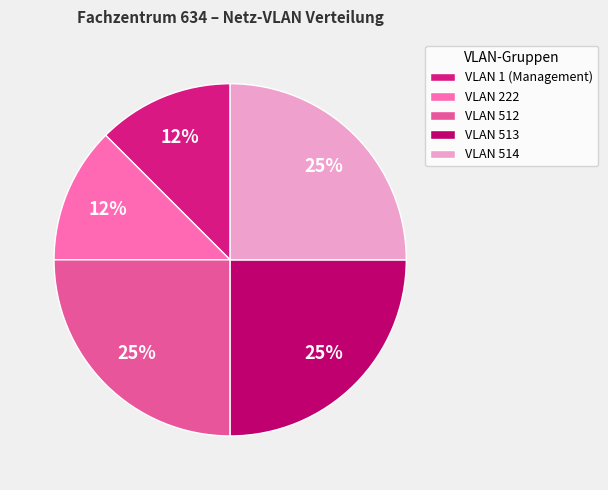

Combined, do VLAN 222 and VLAN 512 account for over 50%?

No